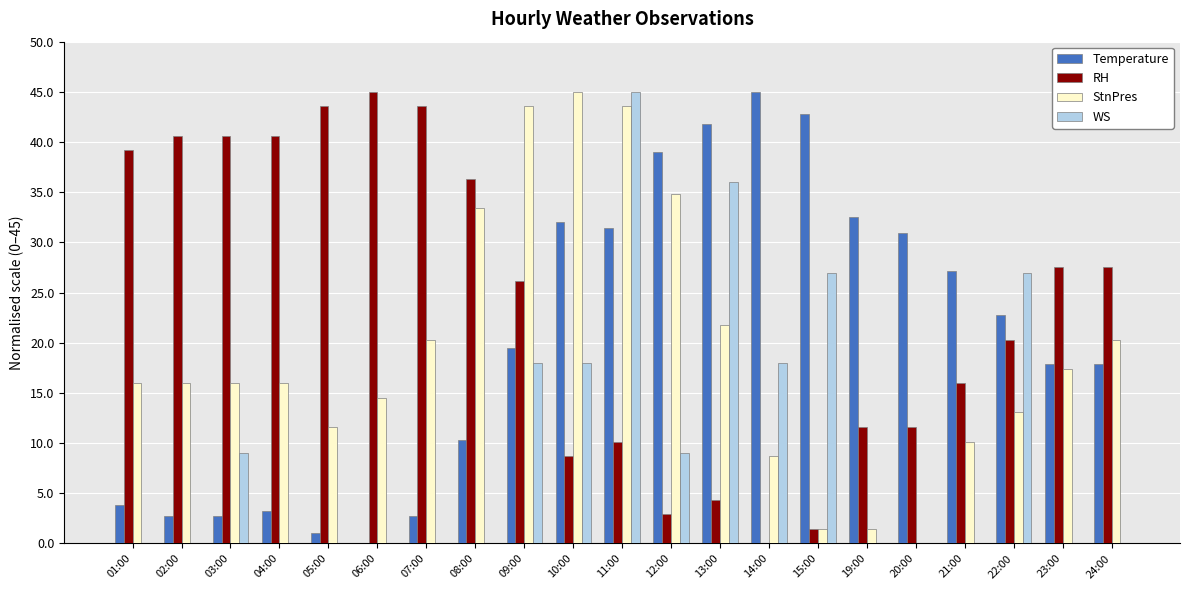

Is it true that RH equals 40.6 at 03:00?

True